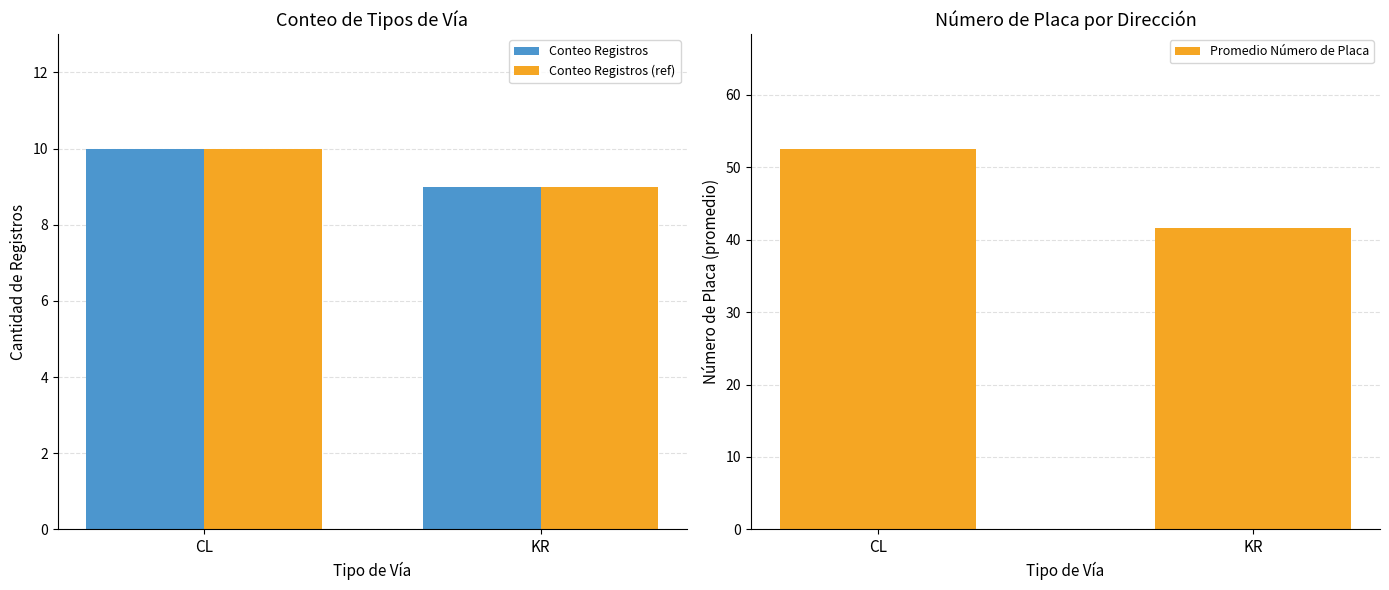

What is the difference between the highest and lowest values at KR?

32.6